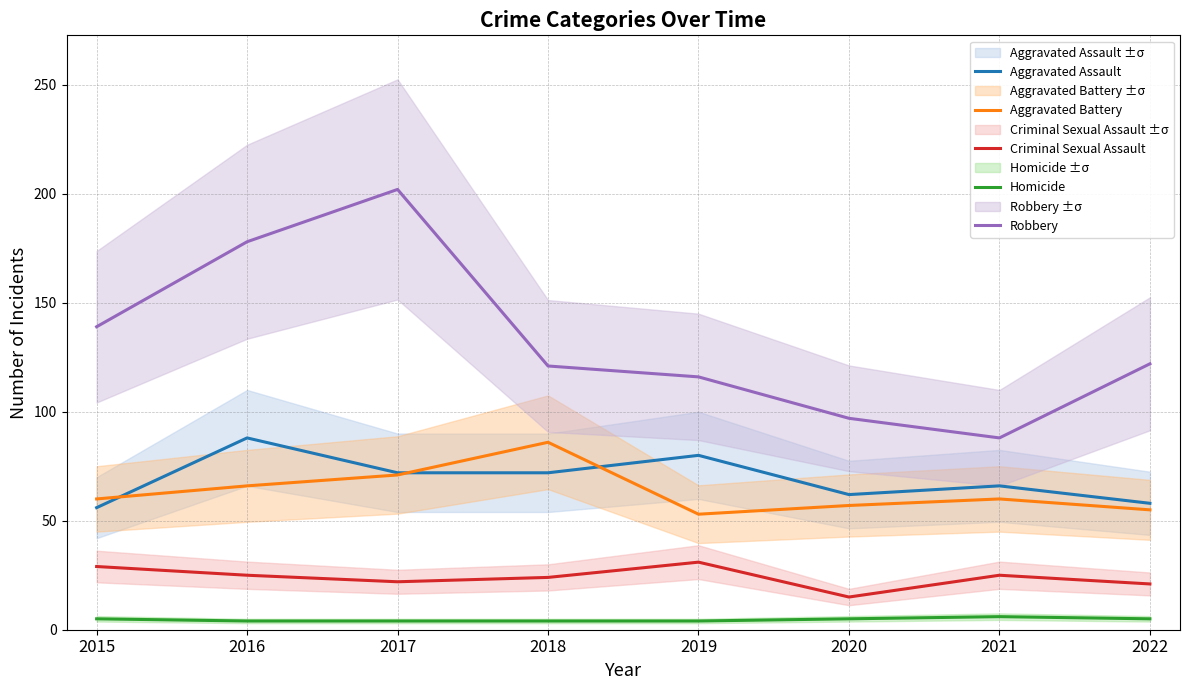

What is the highest value of the Aggravated Assault series?

88